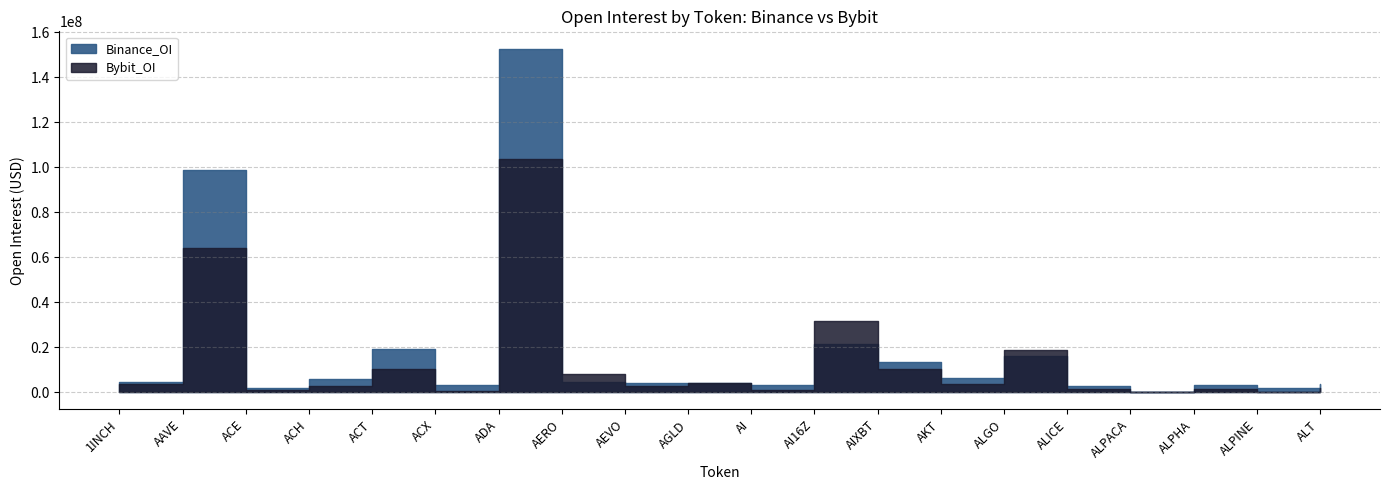

Rank the categories by Bybit_OI value from lowest to highest.

ALPACA, ALPINE, ACX, ACE, AI, ALICE, ALPHA, ALT, ACH, AEVO, 1INCH, AKT, AGLD, AERO, ACT, AIXBT, ALGO, AI16Z, AAVE, ADA